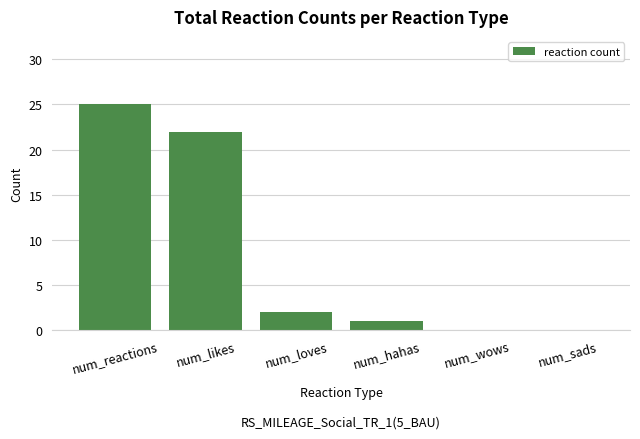

What is the average value?

8